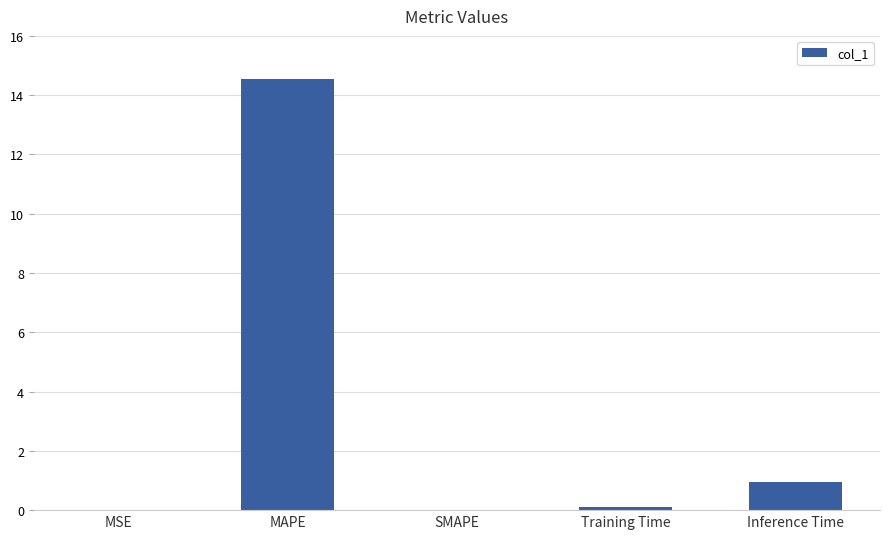

At which label is the value closest to 7?

Inference Time